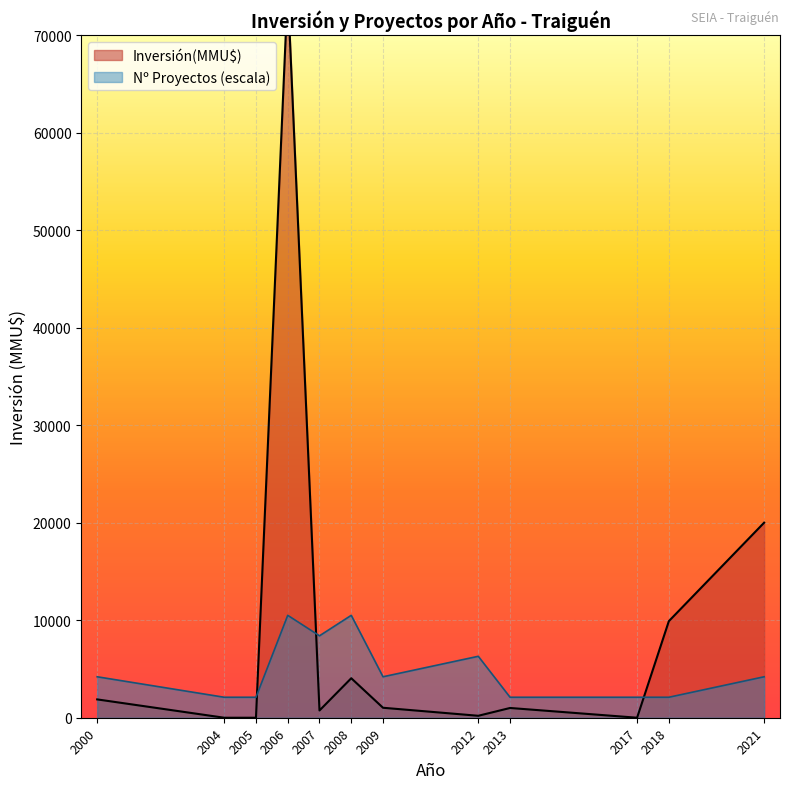

What is the maximum value for Nº Proyectos (escala)?

10500